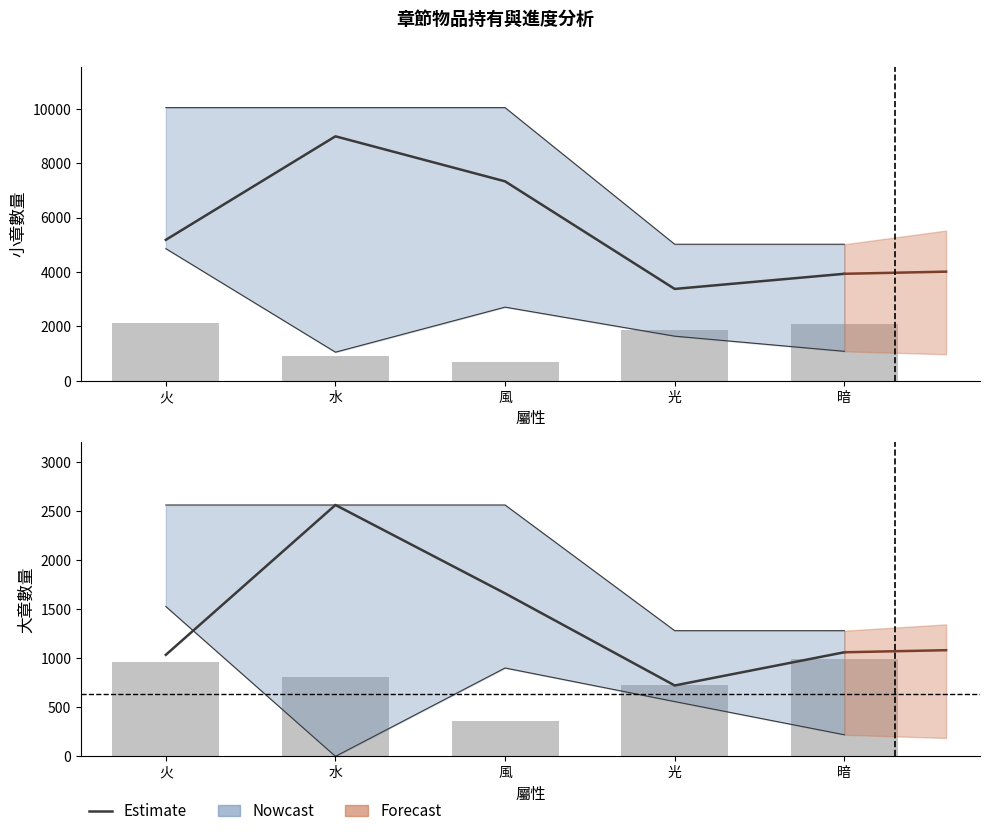

Reading left to right, list all the values displayed in this chart.

5182	8986	7331	3378	3934